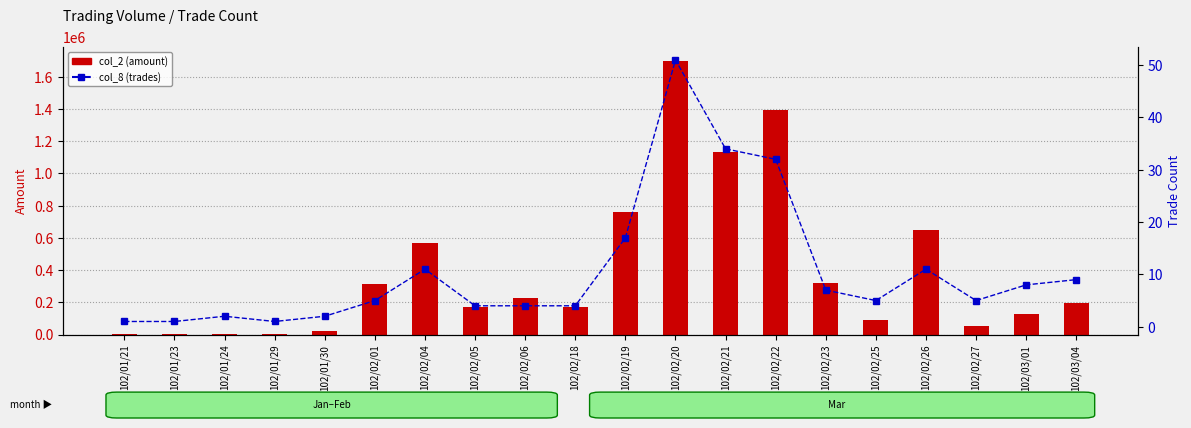

Reading right to left, transcribe all the data shown in this chart.

col_2 (amount): 102/03/04=196830	102/03/01=130500	102/02/27=55320	102/02/26=648290	102/02/25=88800	102/02/23=317520	102/02/22=1394170	102/02/21=1133860	102/02/20=1700780	102/02/19=760420	102/02/18=168740	102/02/06=229220	102/02/05=169930	102/02/04=571120	102/02/01=314650	102/01/30=23400	102/01/29=5700	102/01/24=4660	102/01/23=2300	102/01/21=3330
col_8 (trades): 102/03/04=9	102/03/01=8	102/02/27=5	102/02/26=11	102/02/25=5	102/02/23=7	102/02/22=32	102/02/21=34	102/02/20=51	102/02/19=17	102/02/18=4	102/02/06=4	102/02/05=4	102/02/04=11	102/02/01=5	102/01/30=2	102/01/29=1	102/01/24=2	102/01/23=1	102/01/21=1